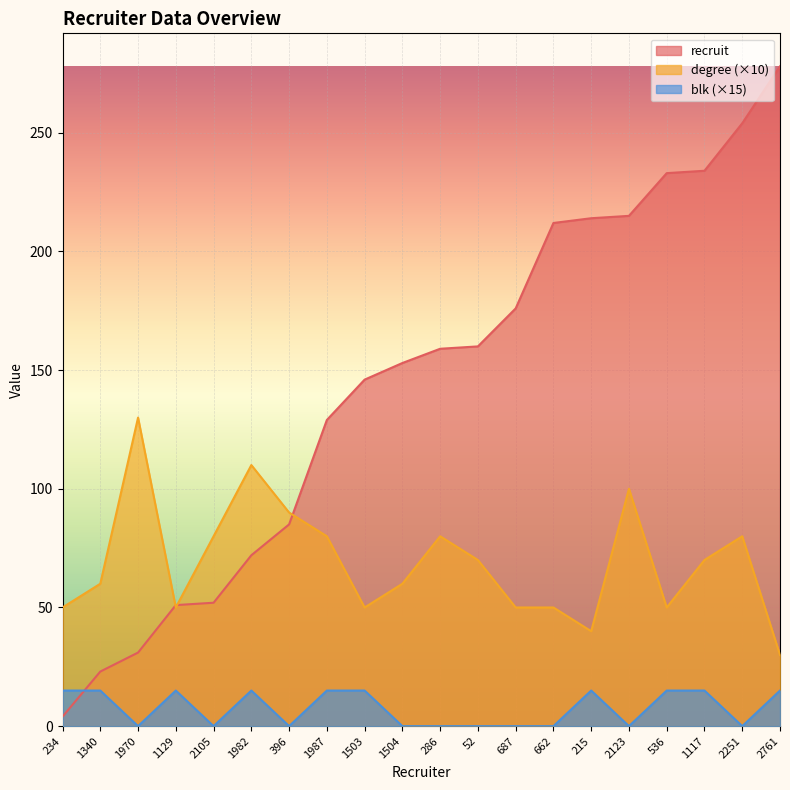

True or false: blk and degree intersect in this chart.

False